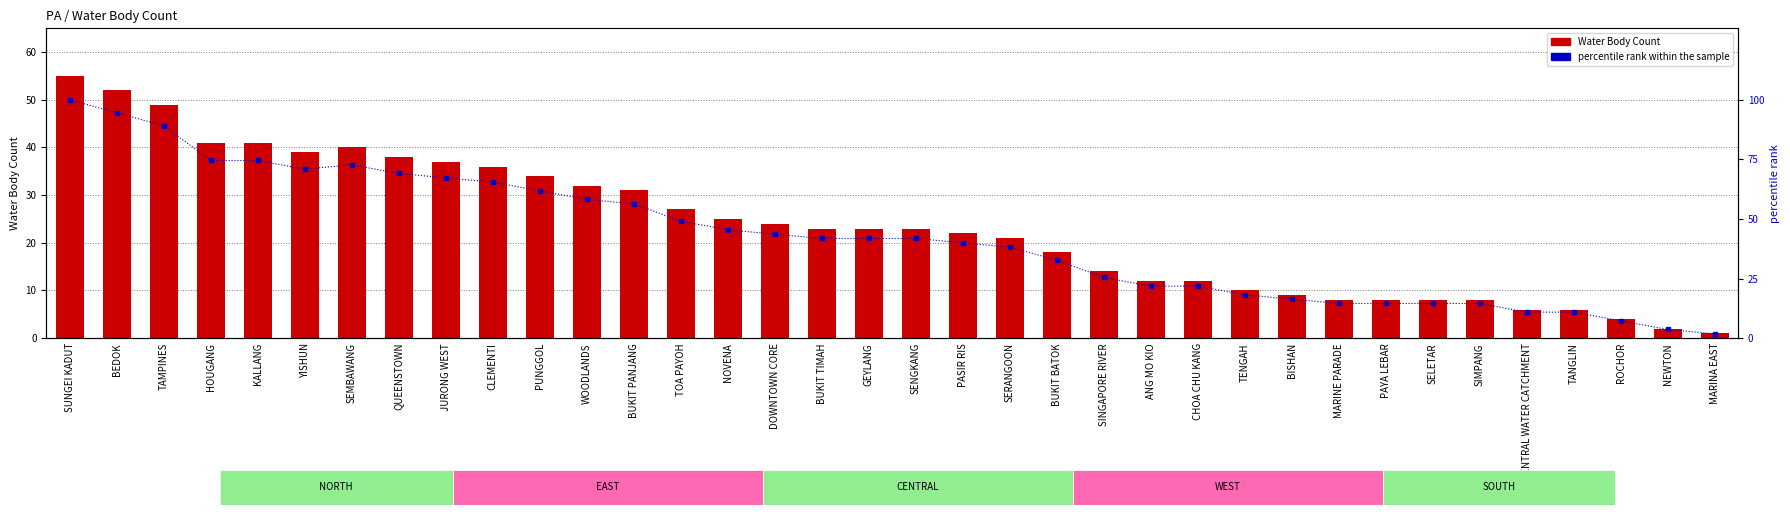

What is the difference between the Water Body Count values at BEDOK and BUKIT PANJANG?

21.0